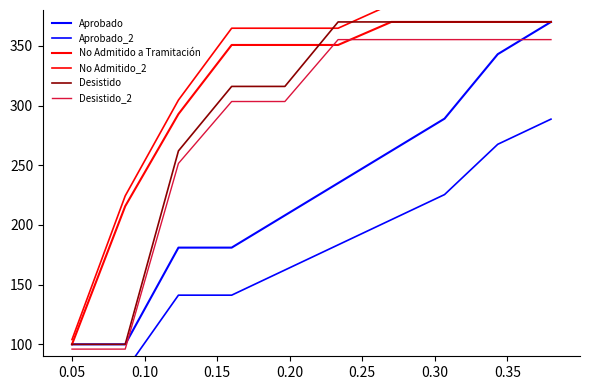

What is the lowest value of the No Admitido a Tramitación series?

100.0